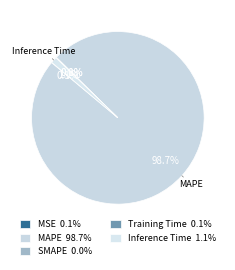

To the nearest percent, what is the difference between the largest and smallest slice percentages?

99%